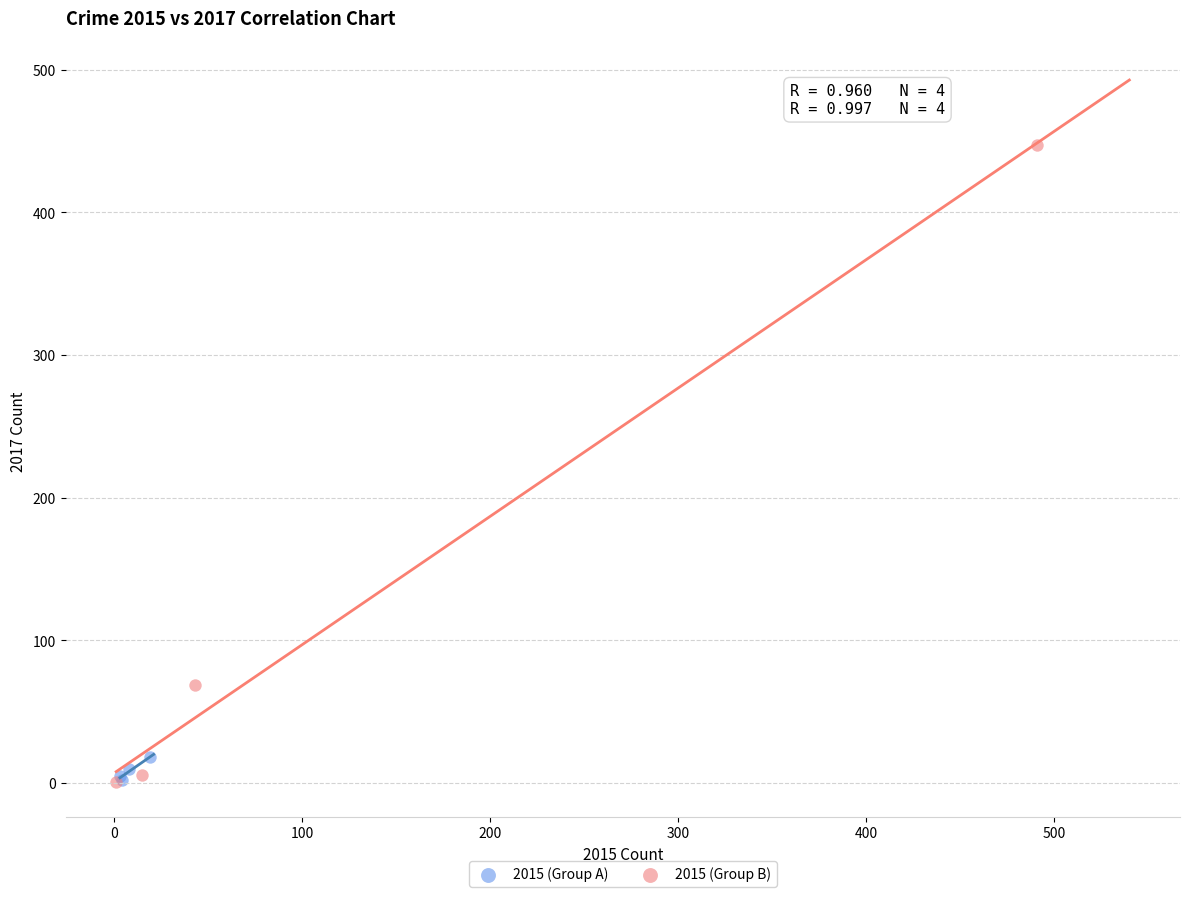

Which series contains the highest Y value?

2015 (Group B)